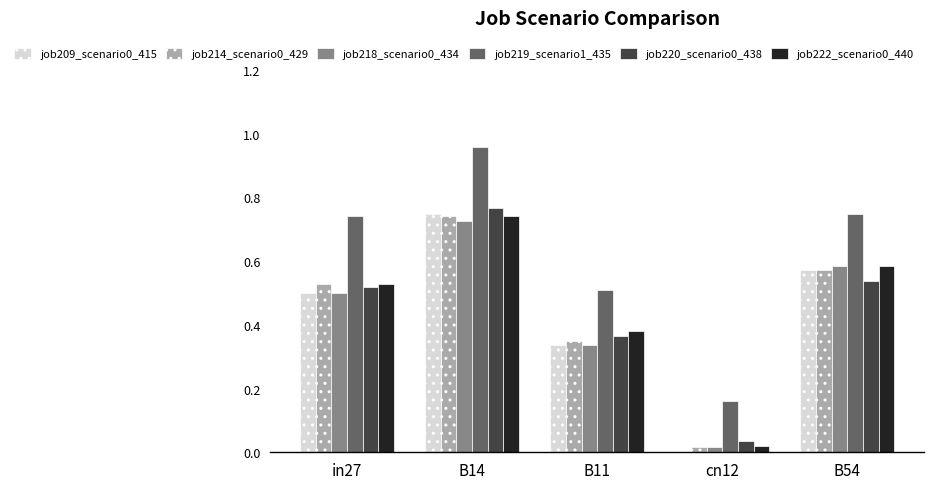

How many categories are shown in the chart?

5